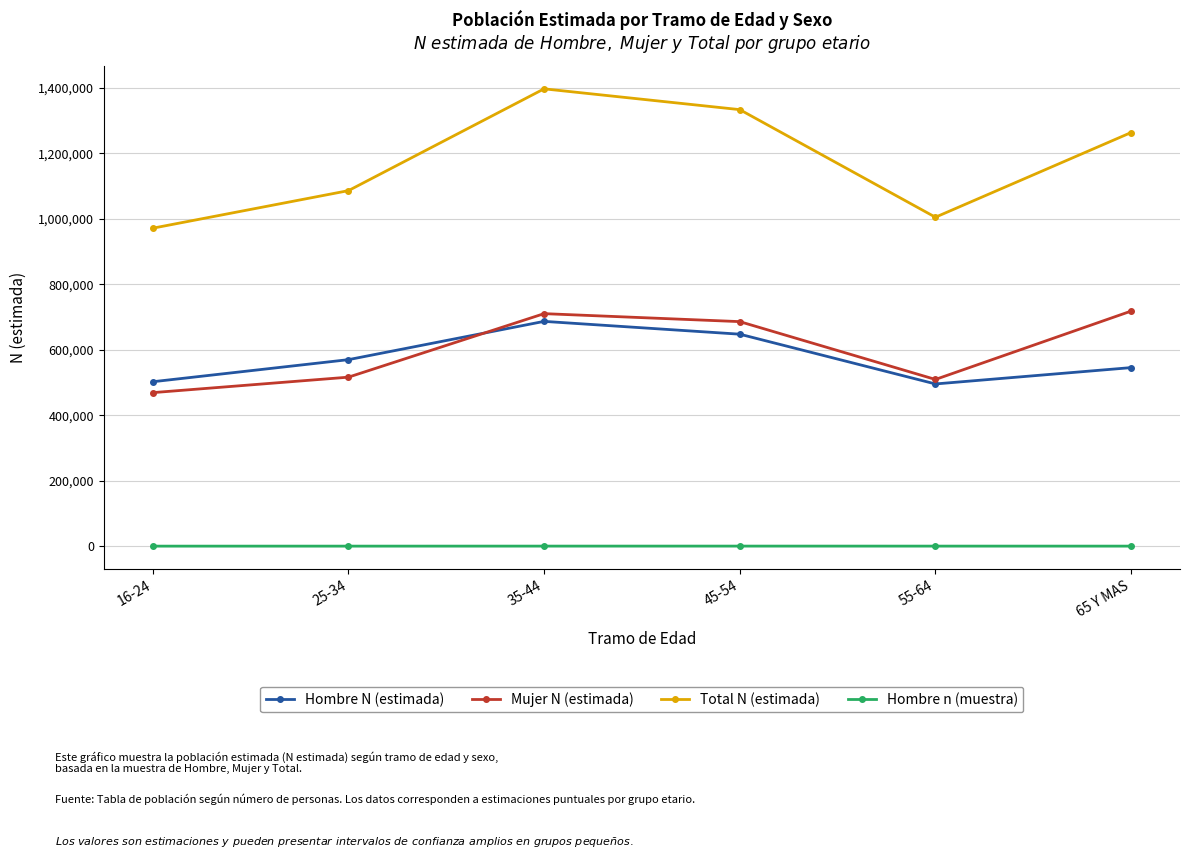

Which series has the largest range (max minus min)?

Total N (estimada)